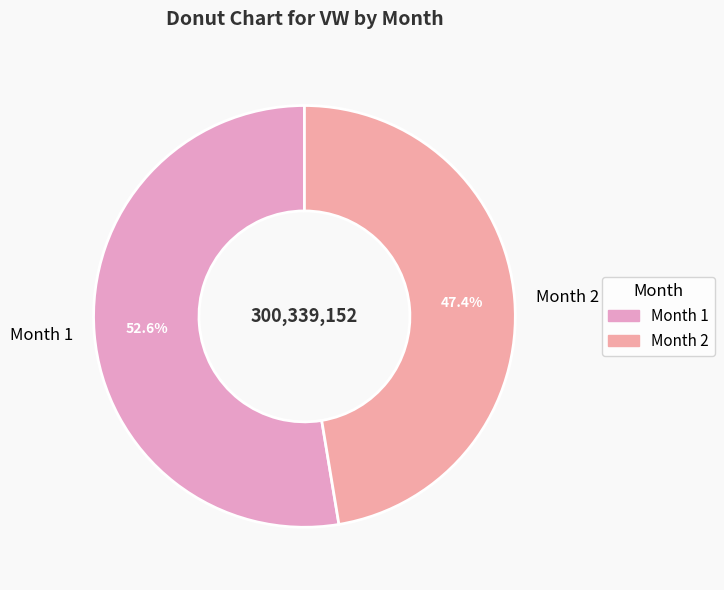

What is the largest slice in the pie chart?

Month 1